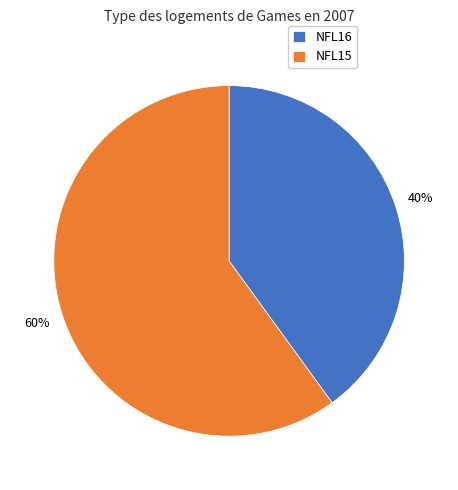

How many slices are in this pie chart?

2